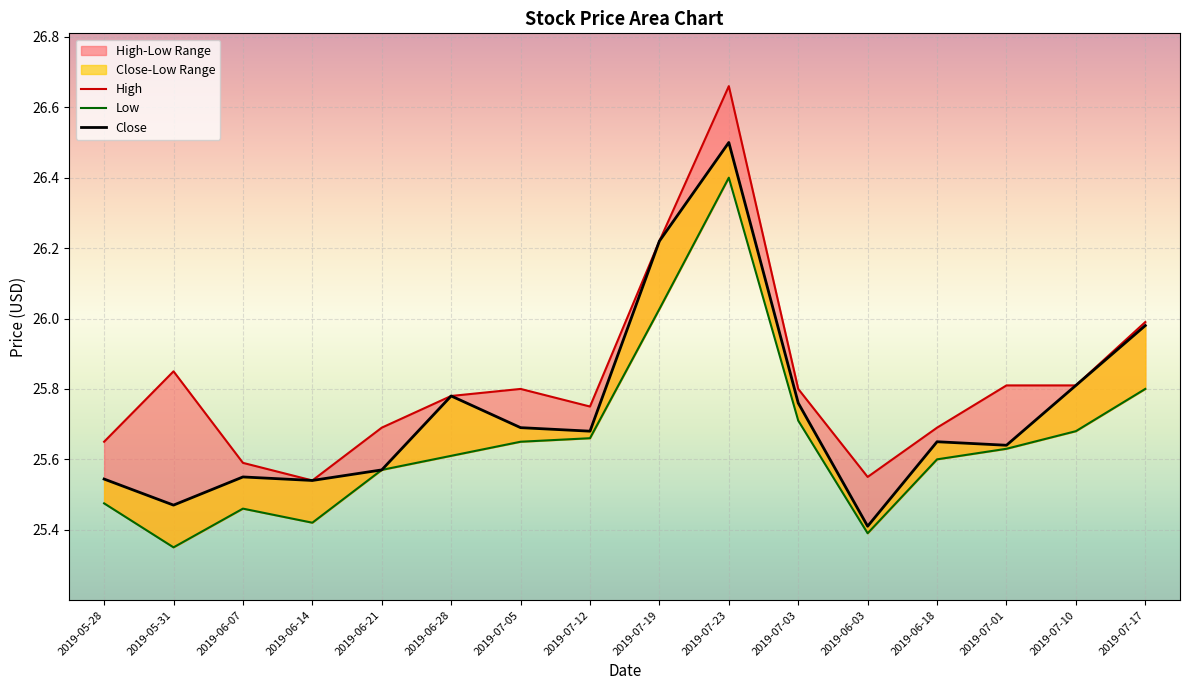

Between 2019-07-17 and 2019-06-03, which is larger?

2019-07-17